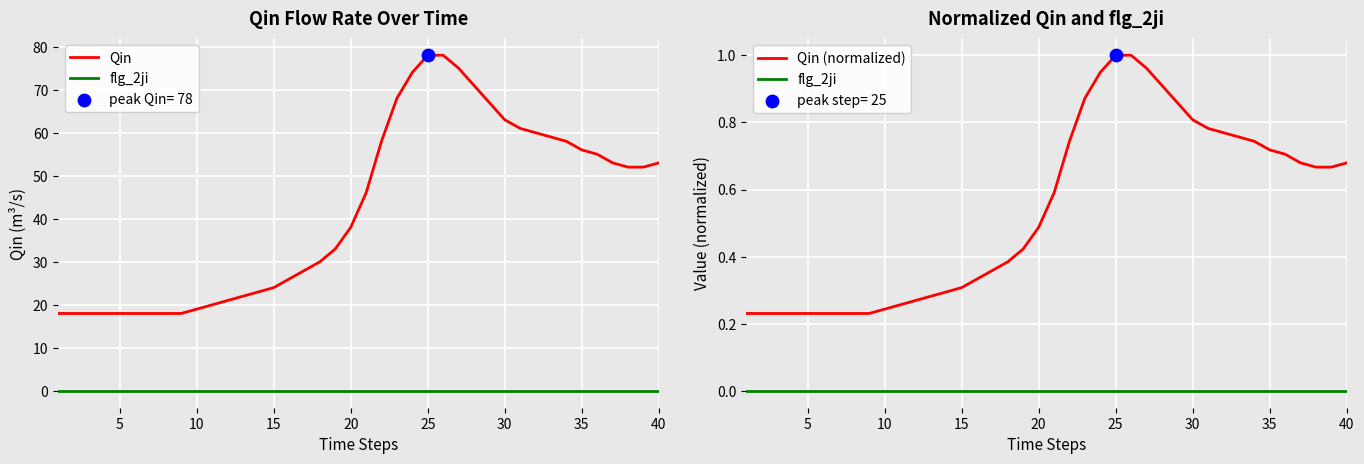

What are all the series names shown in the legend?

Qin, flg_2ji, Qin (normalized)